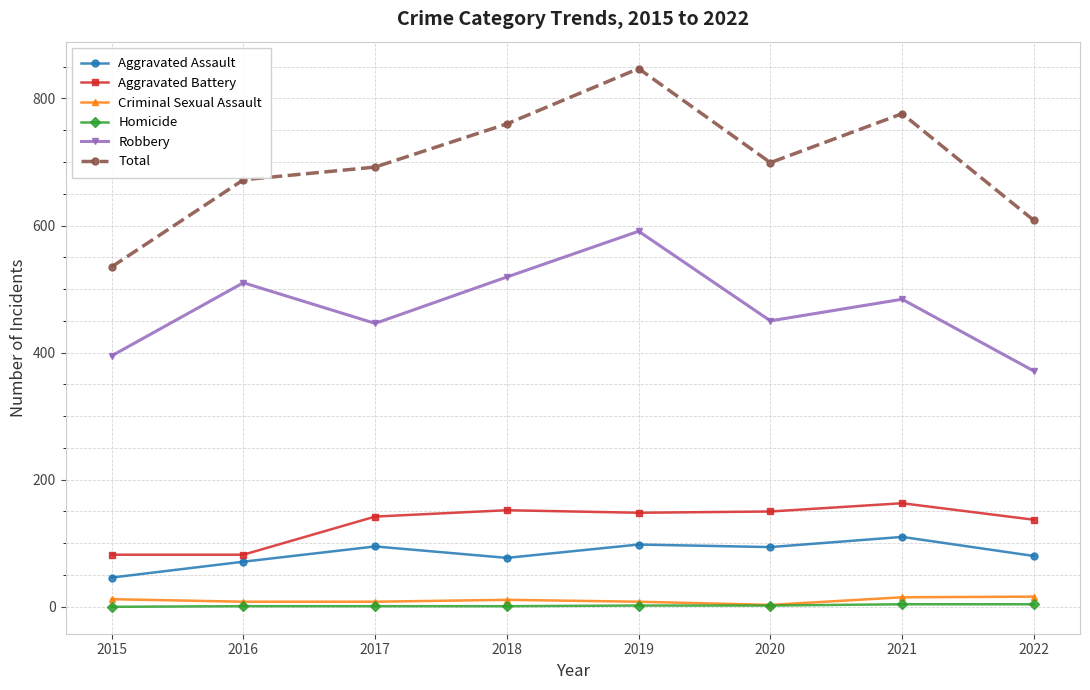

What is the greatest value displayed?

847